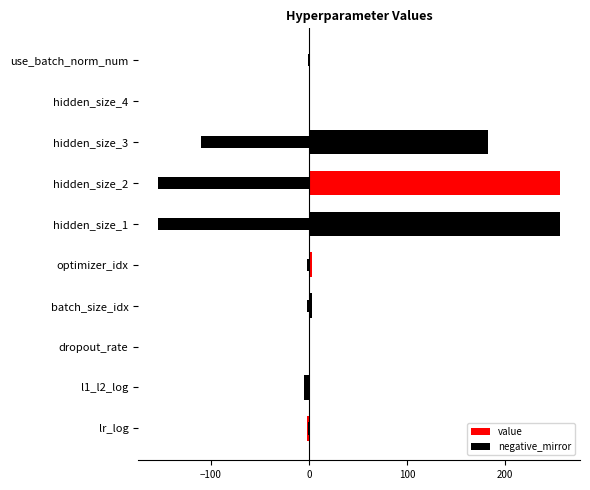

Where is value nearest to the value 125?

hidden_size_3